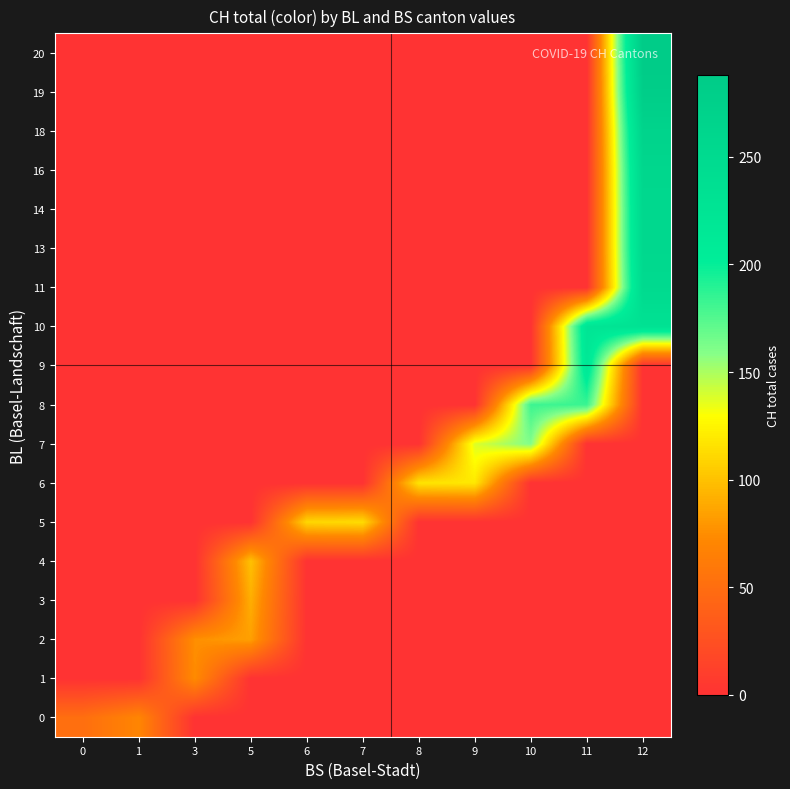

What is the difference between the highest and lowest values at 10?

182